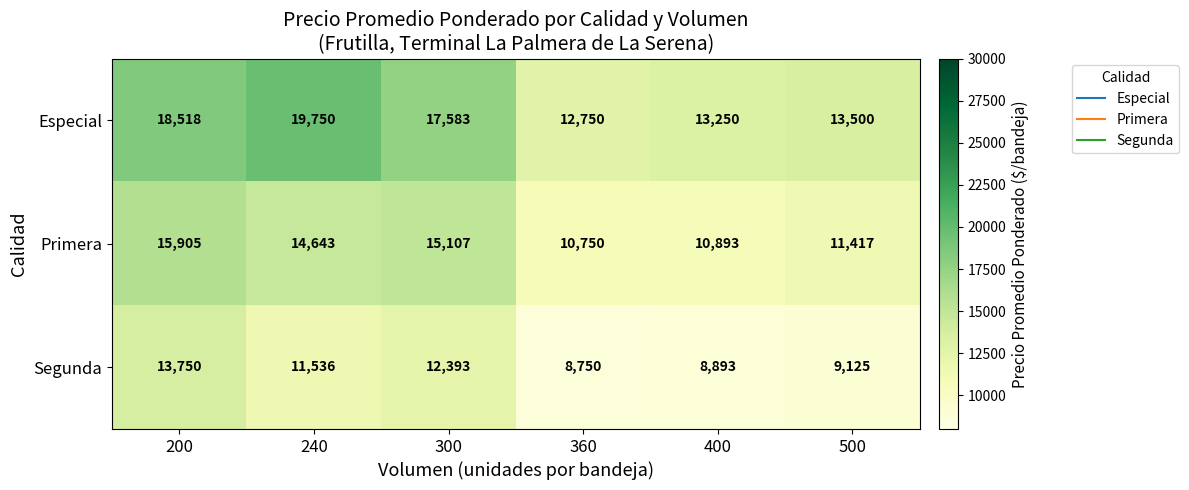

What is the difference between the second highest and minimum values in the Primera series?

4357